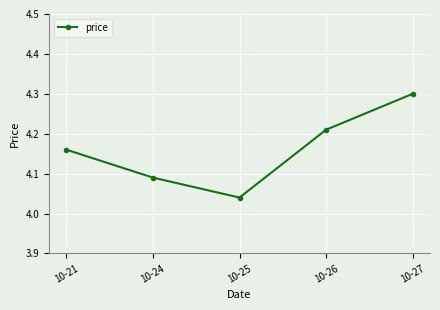

Is it true that the value at 10-24 is 1.8?

False